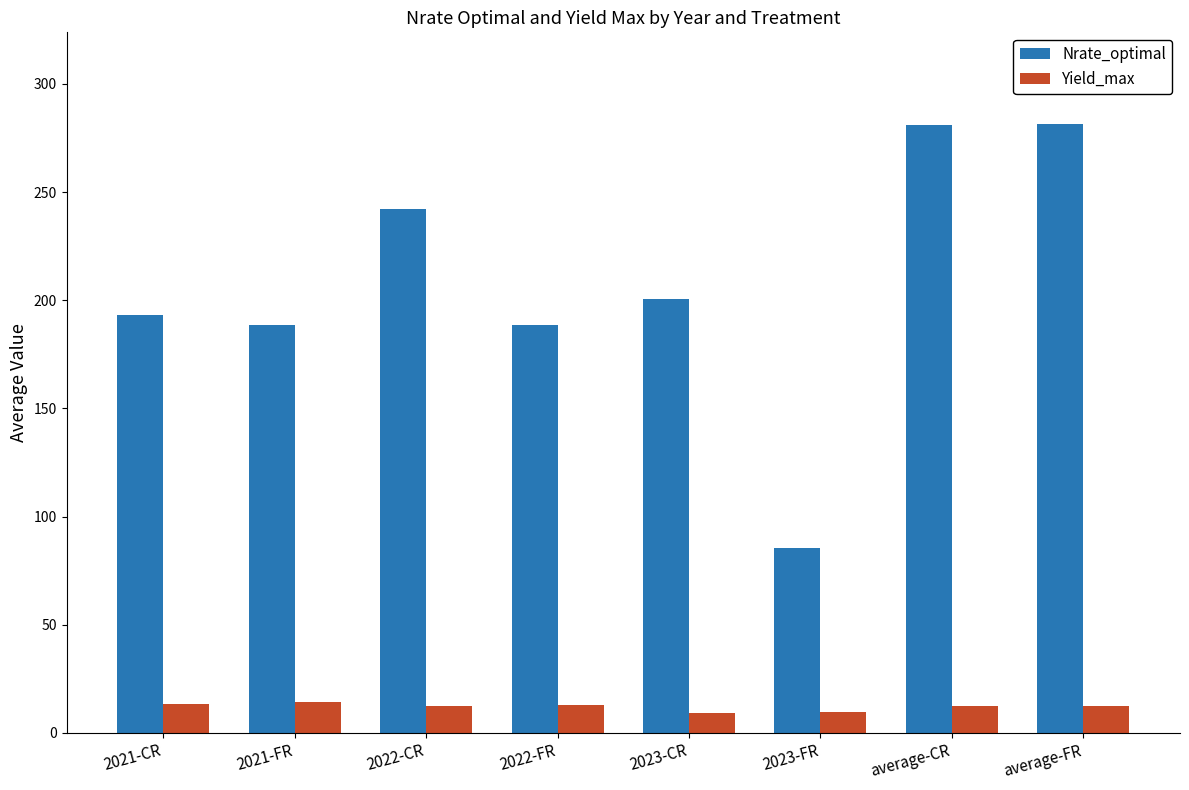

What is the minimum value shown in the chart?

9.1